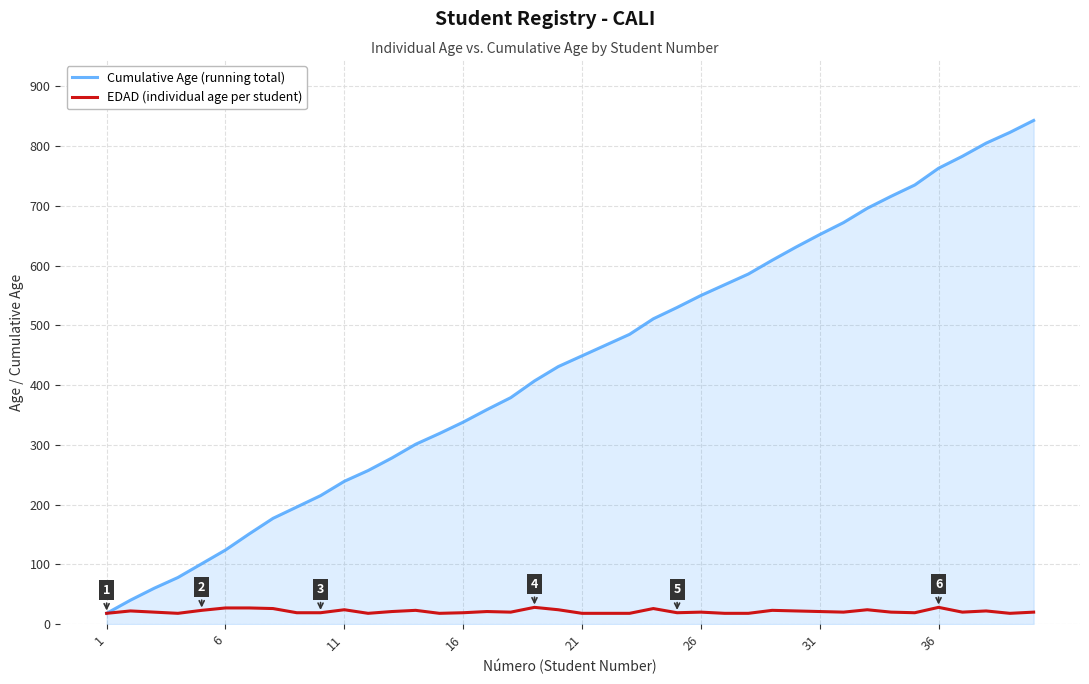

Which series has the largest total across all categories?

Cumulative Age (running total)